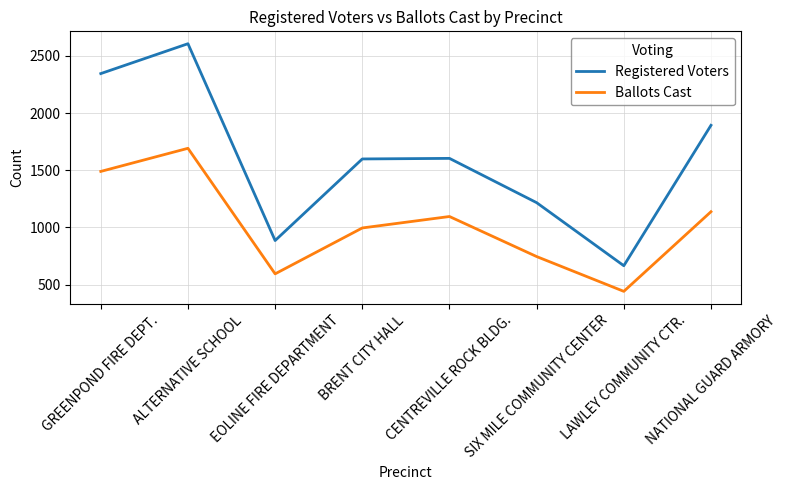

Is it true that Ballots Cast equals 1096 at CENTREVILLE ROCK BLDG.?

True